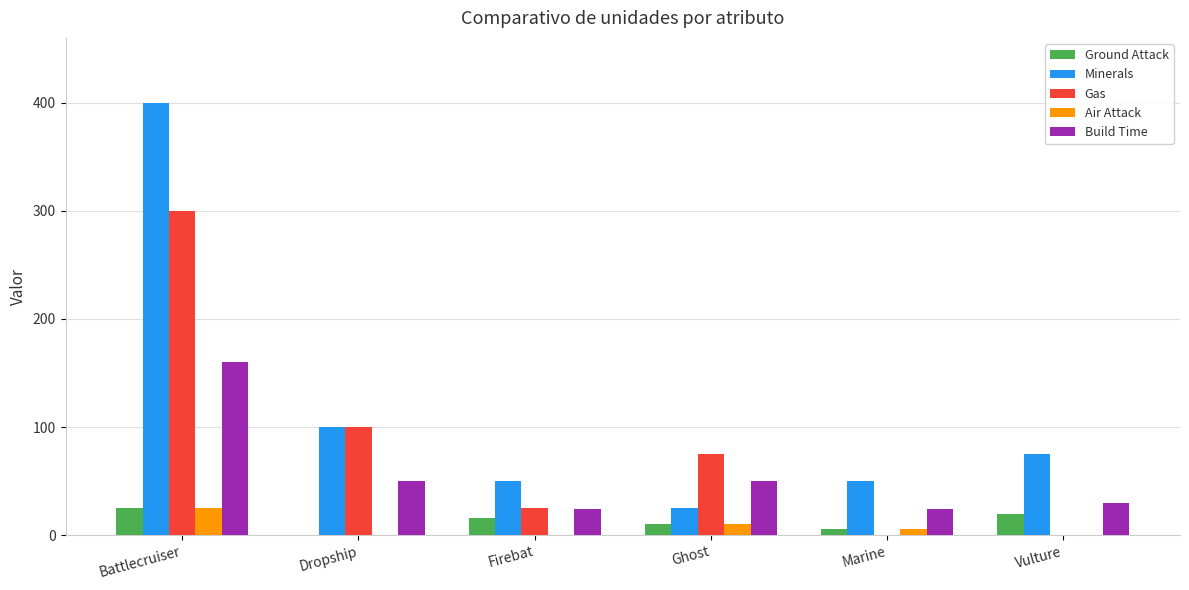

What is the total value across all series at Marine?

86